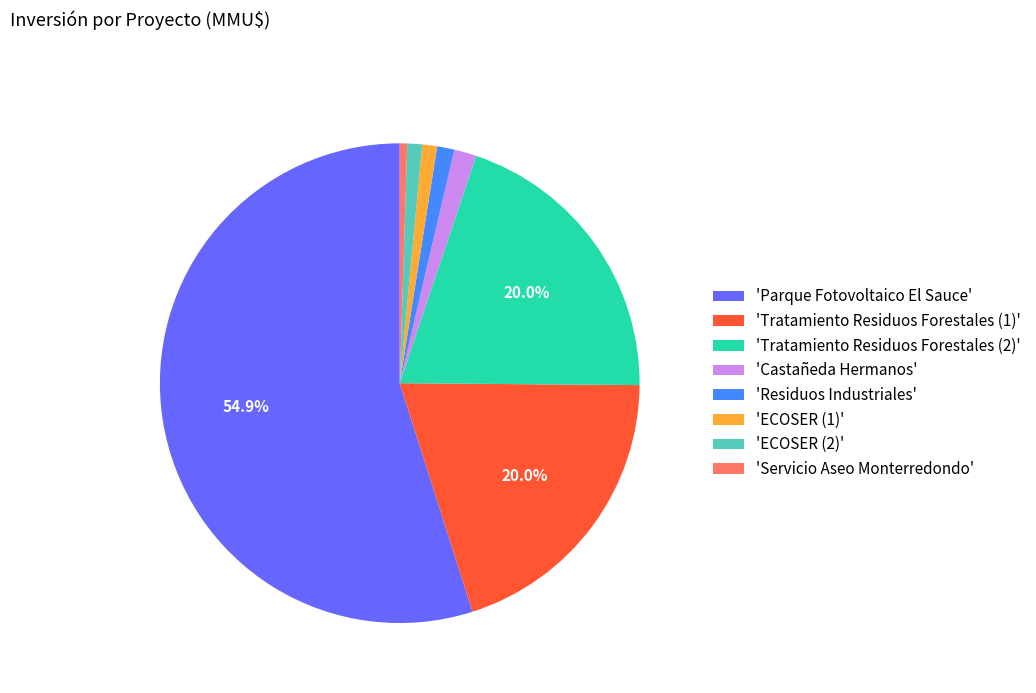

Is there a majority slice in this chart?

Yes